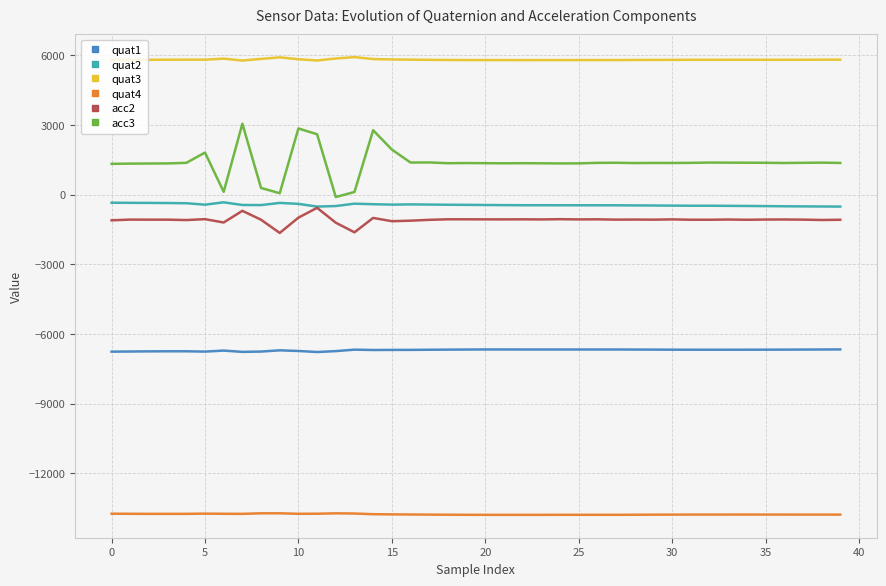

Which series has the largest total across all categories?

quat3